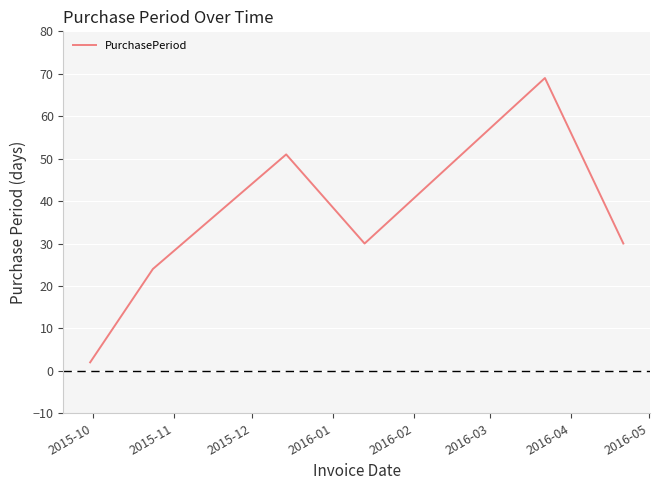

What is the sum of all values?

206